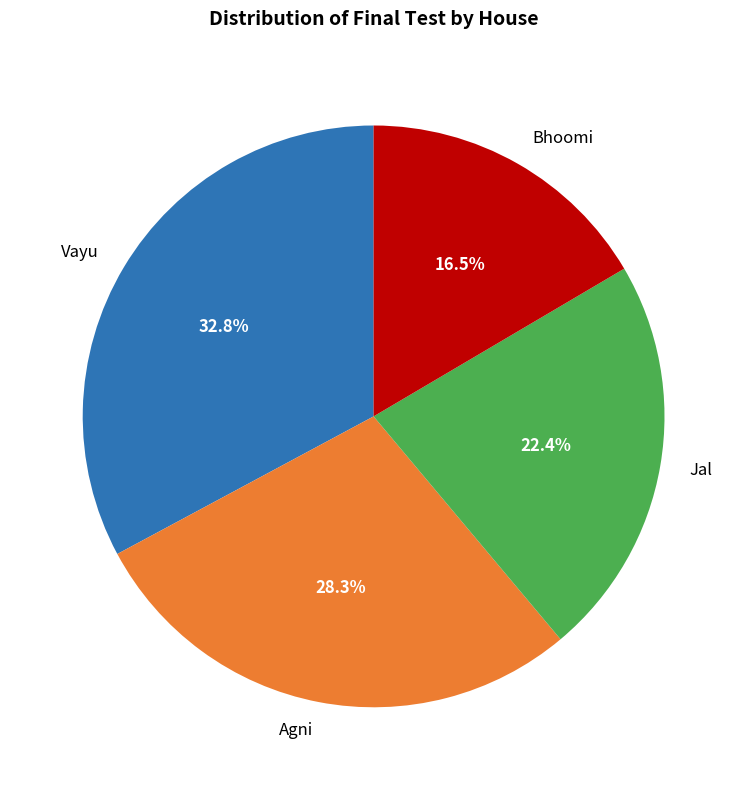

Rank the categories by value from lowest to highest.

Bhoomi, Jal, Agni, Vayu